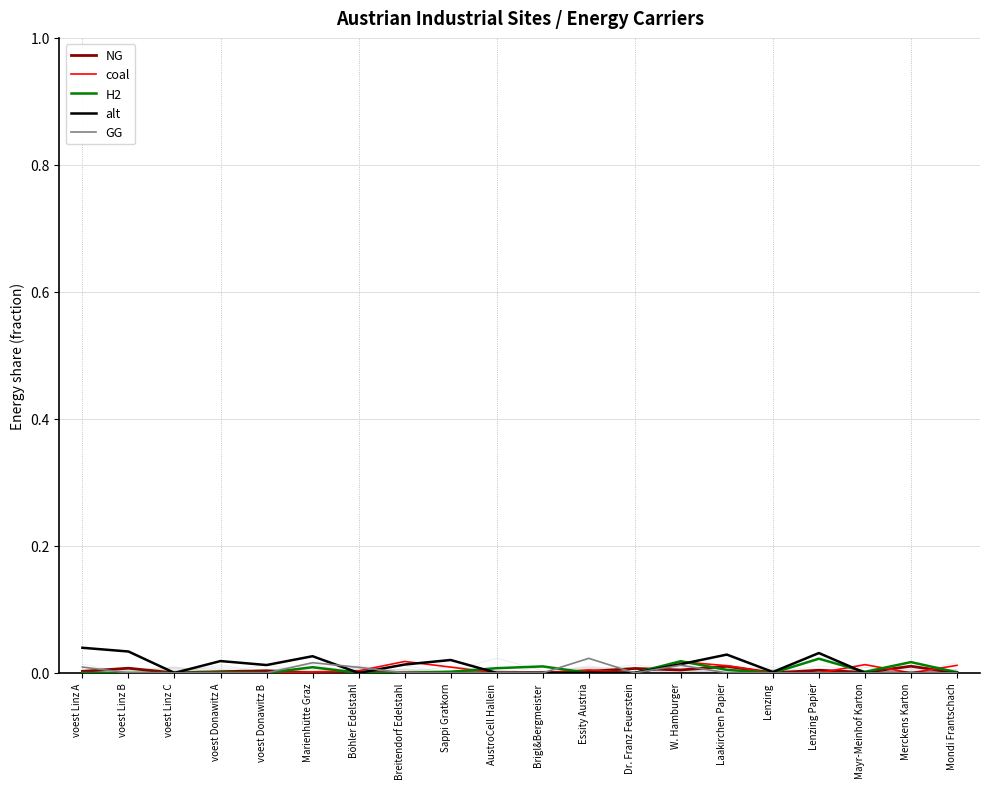

Count the number of categories in the chart.

20